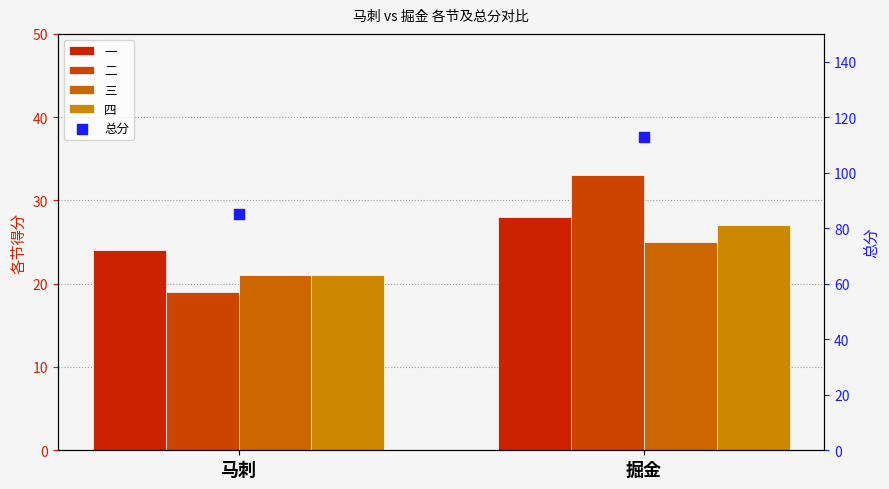

Which series contains the lowest Y value?

二